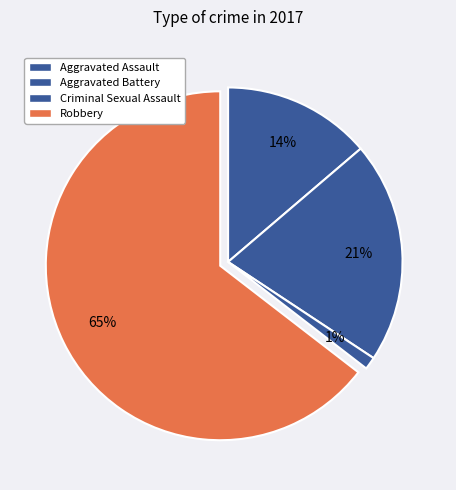

What portion of the pie excludes Aggravated Battery?

79.5%